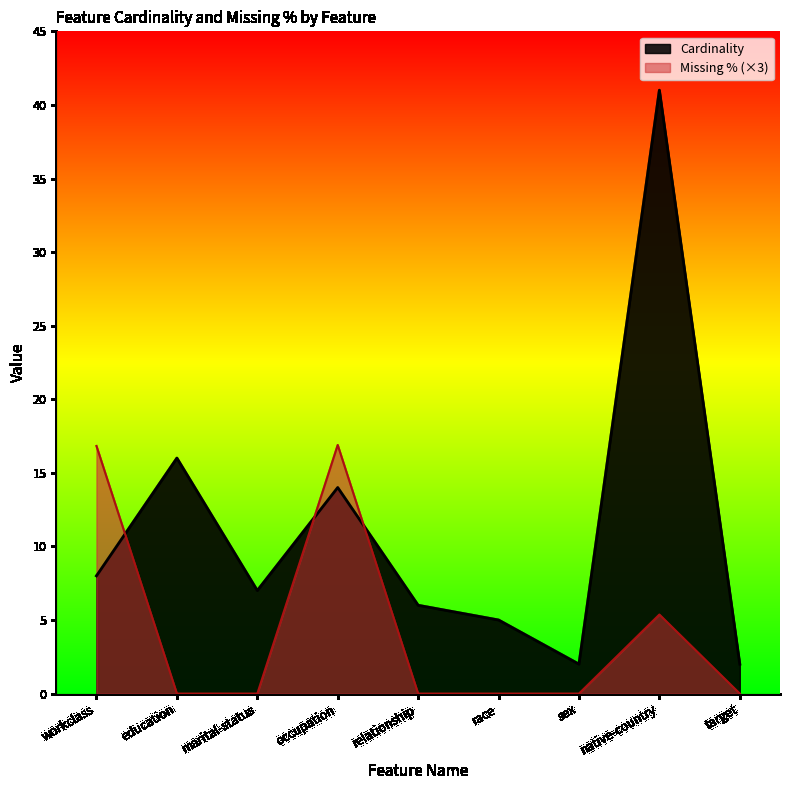

How many distinct data groups are displayed?

2